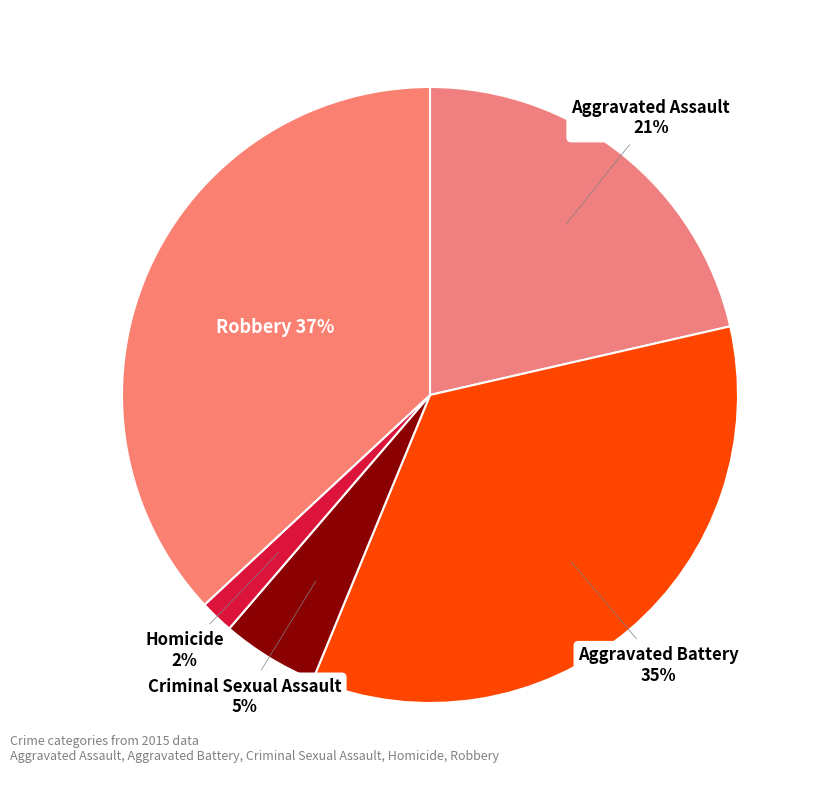

How many slices are in this pie chart?

5